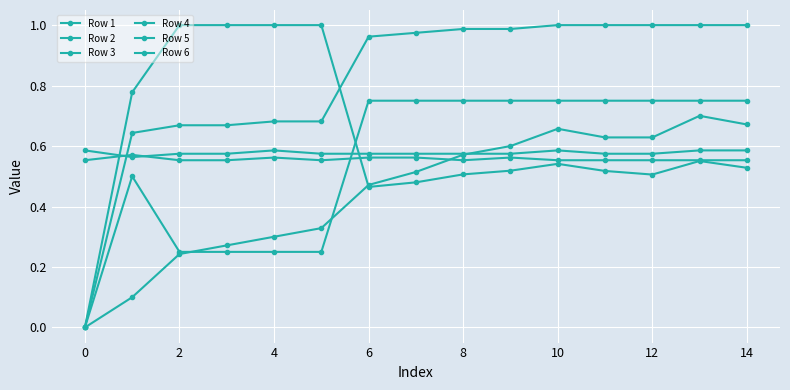

What is the greatest value displayed?

1.0